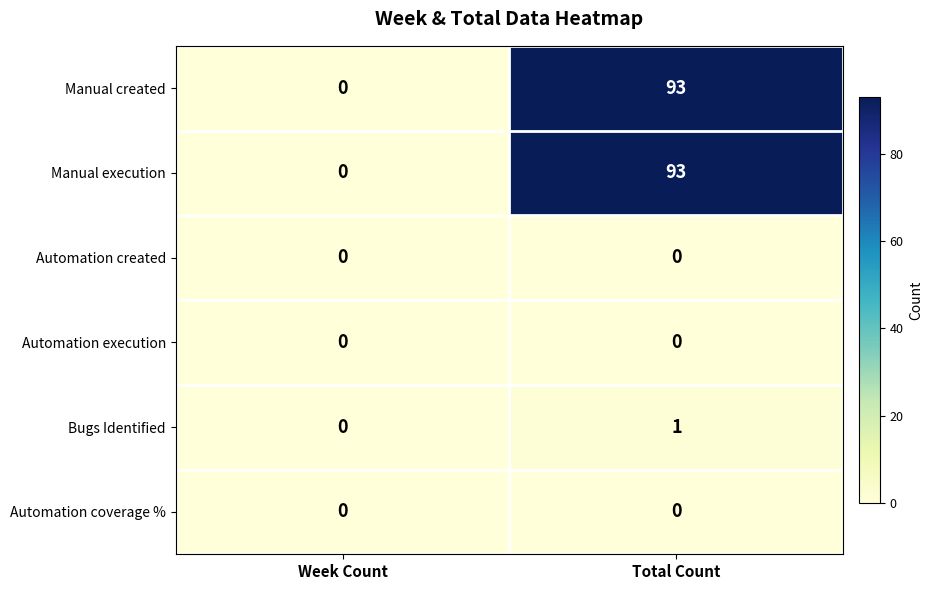

What is the maximum value shown in the chart?

93